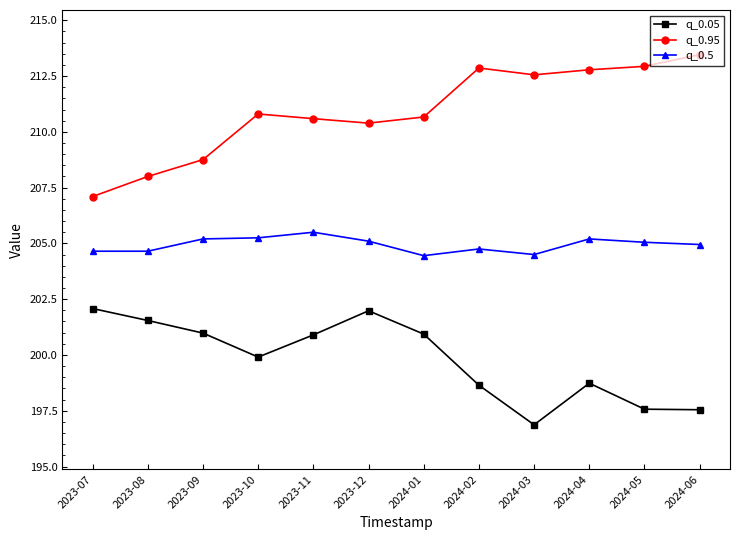

Which series has the largest range (max minus min)?

q_0.95